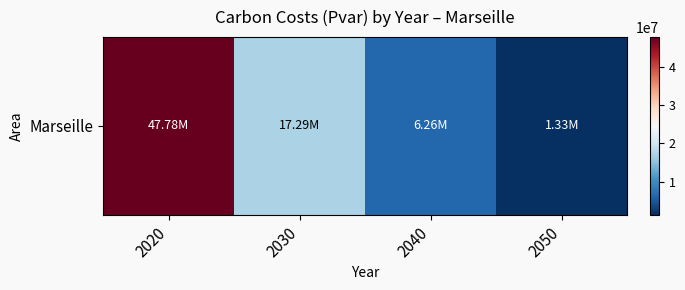

What is the average value?

18164179.4